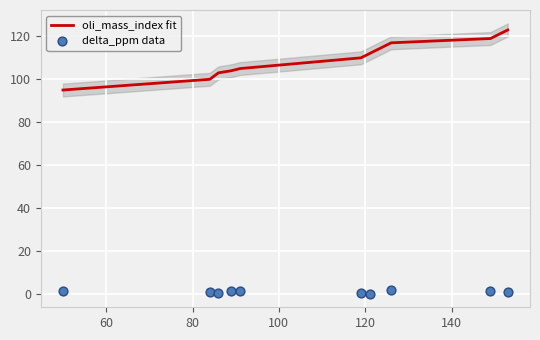

What is the maximum value for oli_mass_index fit?

123